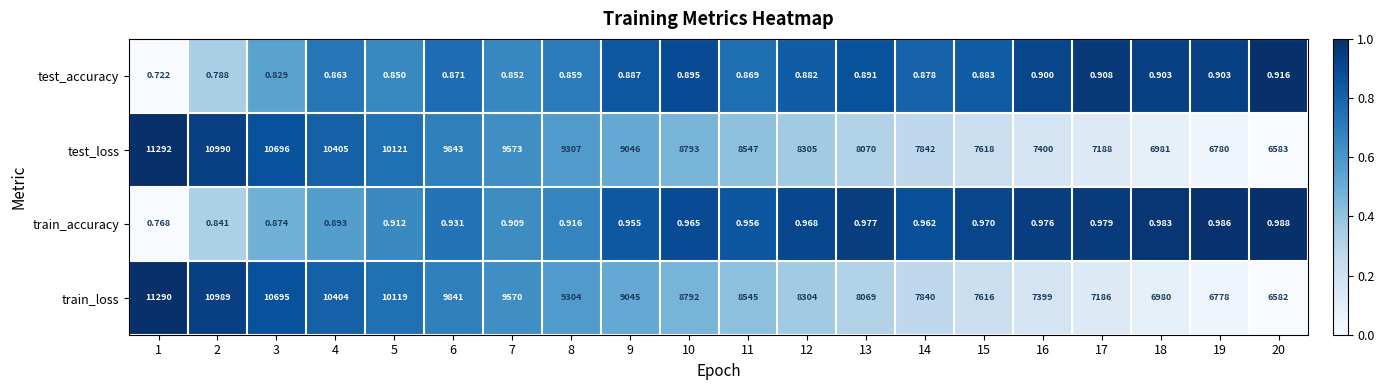

At how many categories does at least one series exceed 0?

20